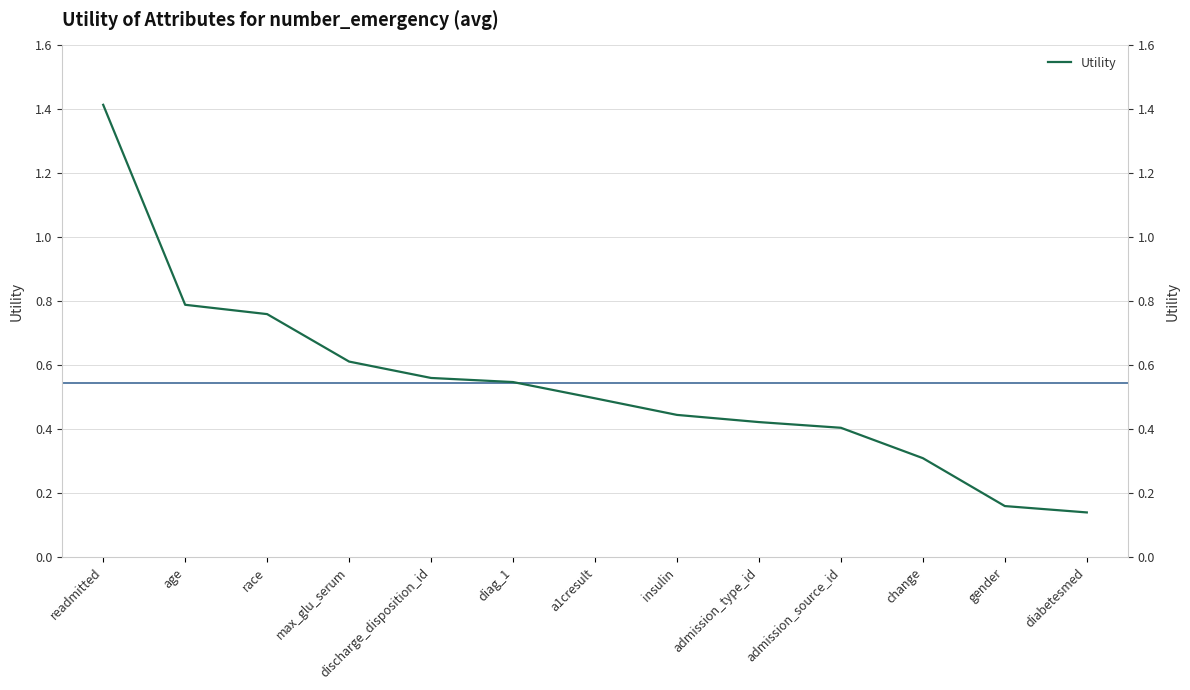

Which has a higher value, insulin or diabetesmed?

insulin